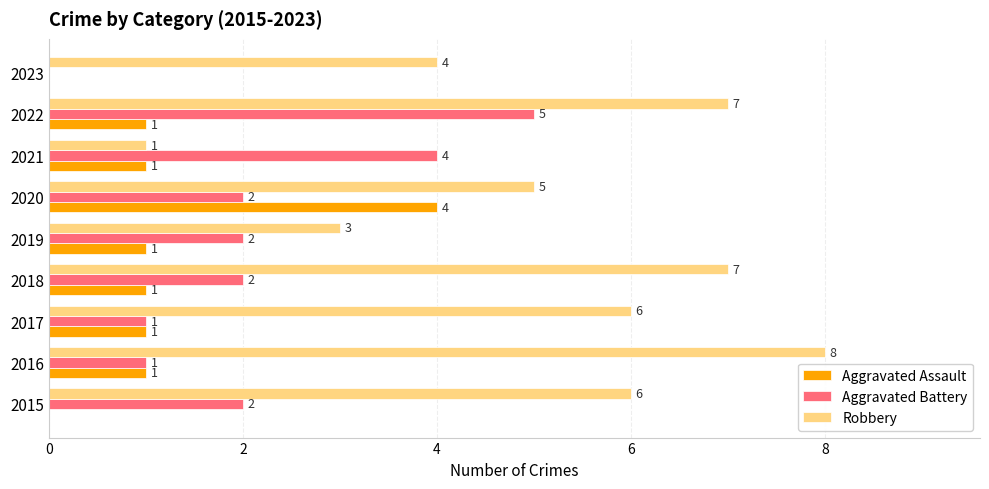

At which category is the sum across all series the highest?

2022